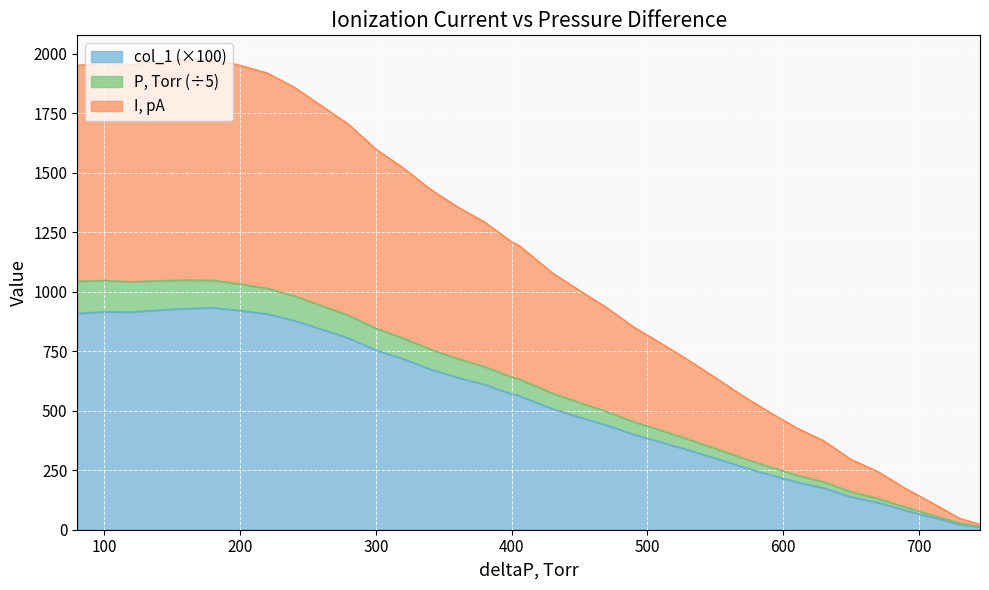

At how many categories does at least one series exceed 879?

21